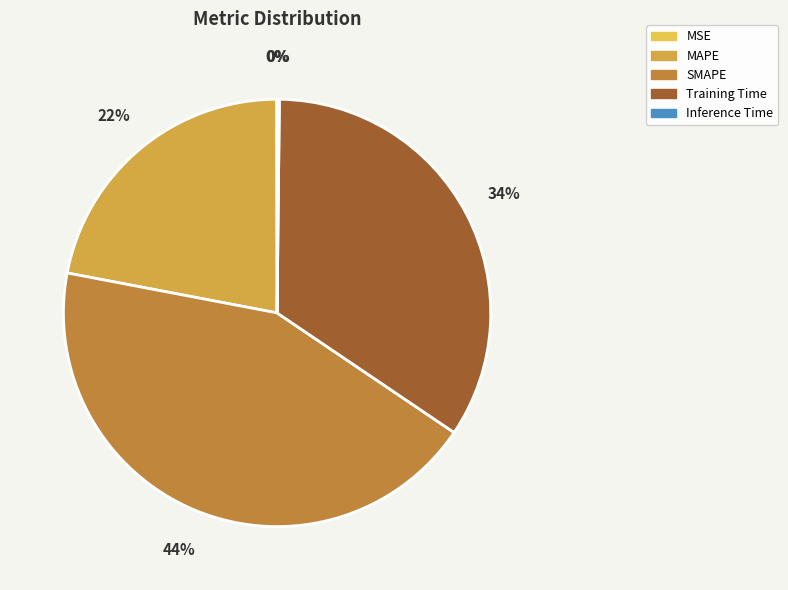

Do SMAPE and MAPE together represent more than half of the pie?

Yes